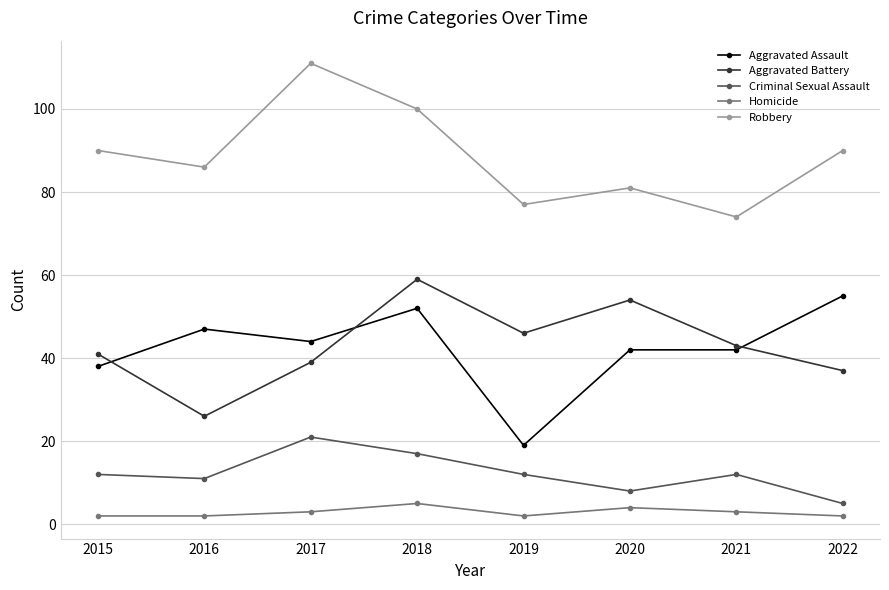

At how many categories does at least one series exceed 5?

8